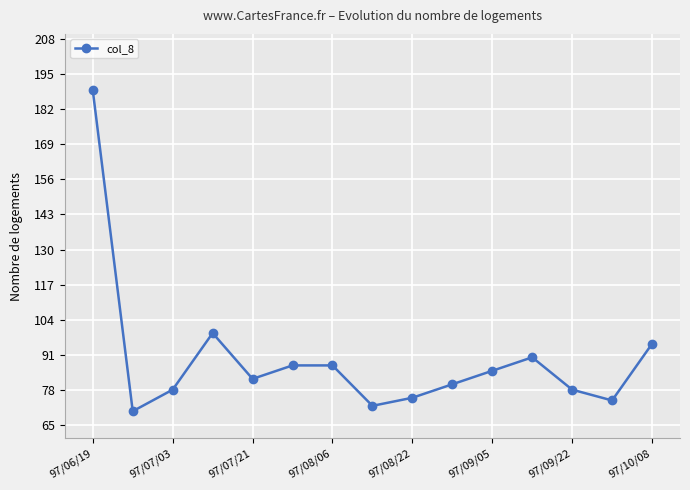

What is the maximum value shown in the chart?

189